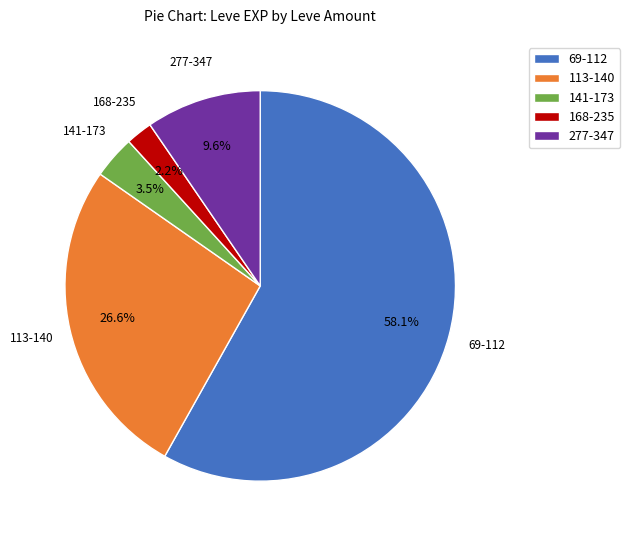

Which slice is the largest?

69-112